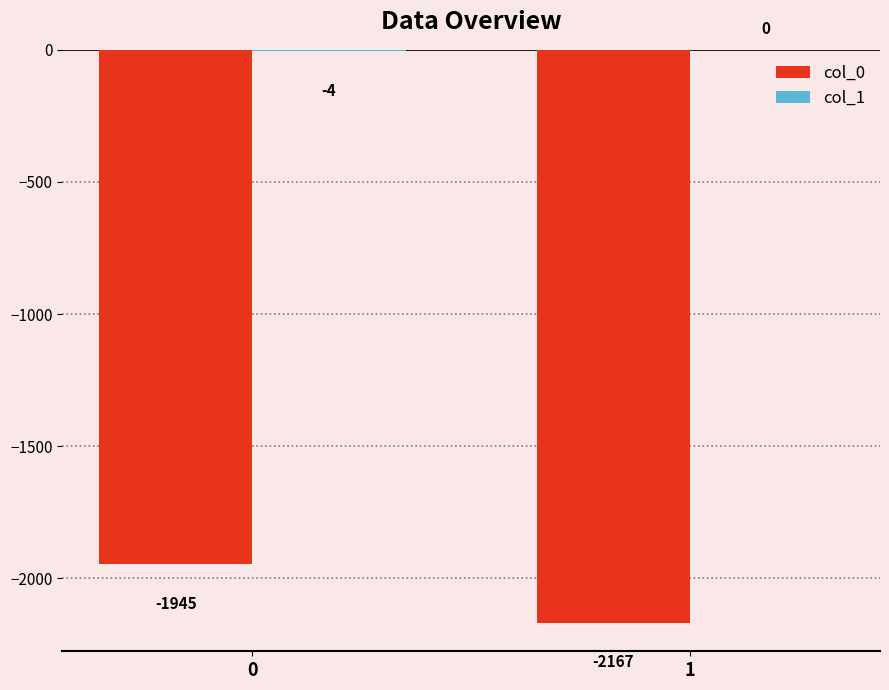

Between 0 and 1, which series saw the biggest shift?

col_0